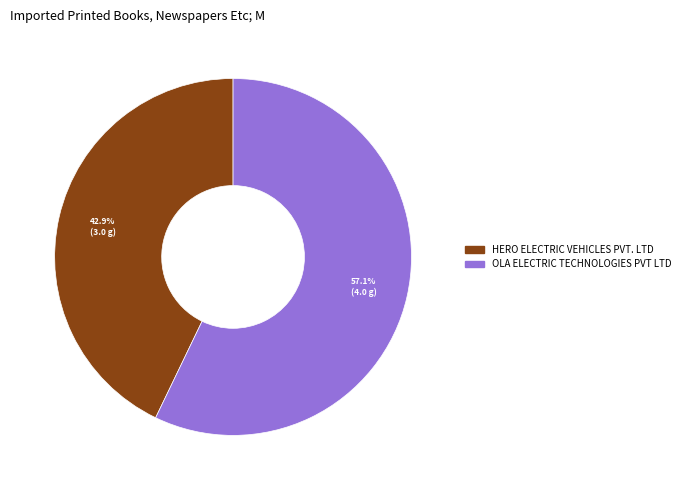

True or false: OLA ELECTRIC TECHNOLOGIES PVT LTD accounts for 70% of the total.

False